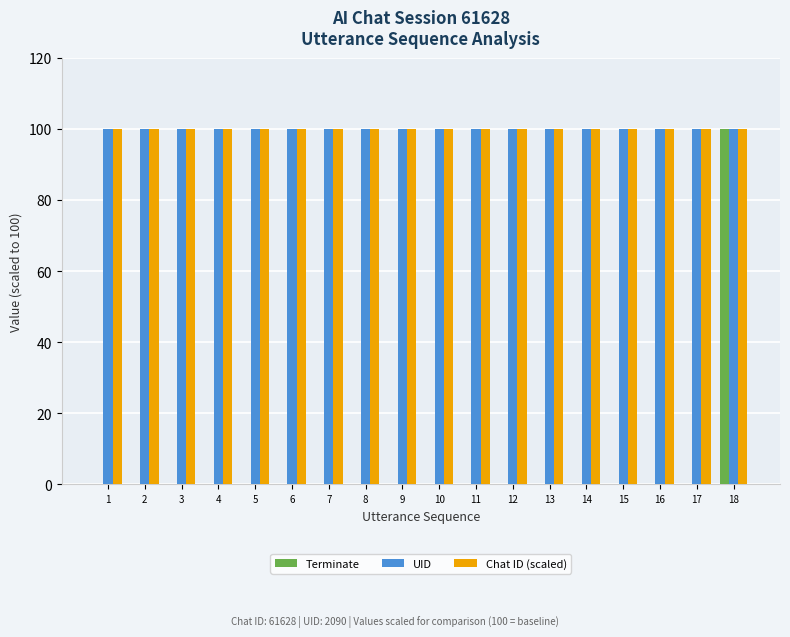

What is the sum of all Terminate values?

100